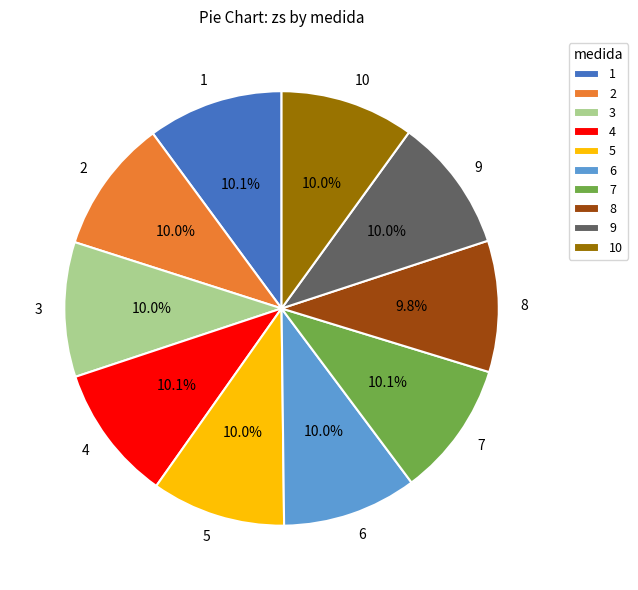

Count the number of slices in the pie.

10